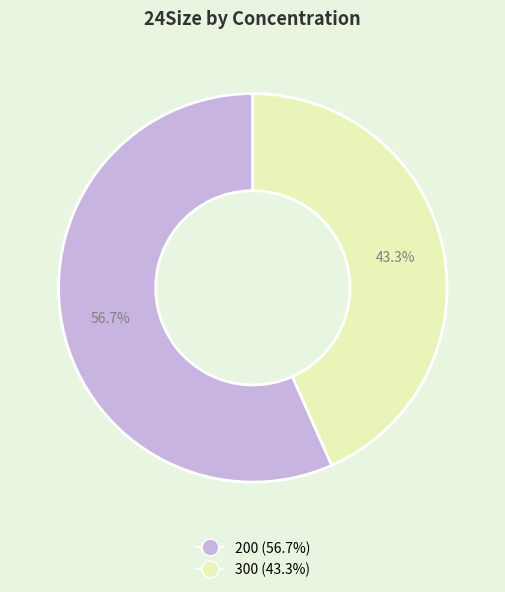

What is the ratio of the value at 200 (56.7%) to the value at 300 (43.3%)?

1.3